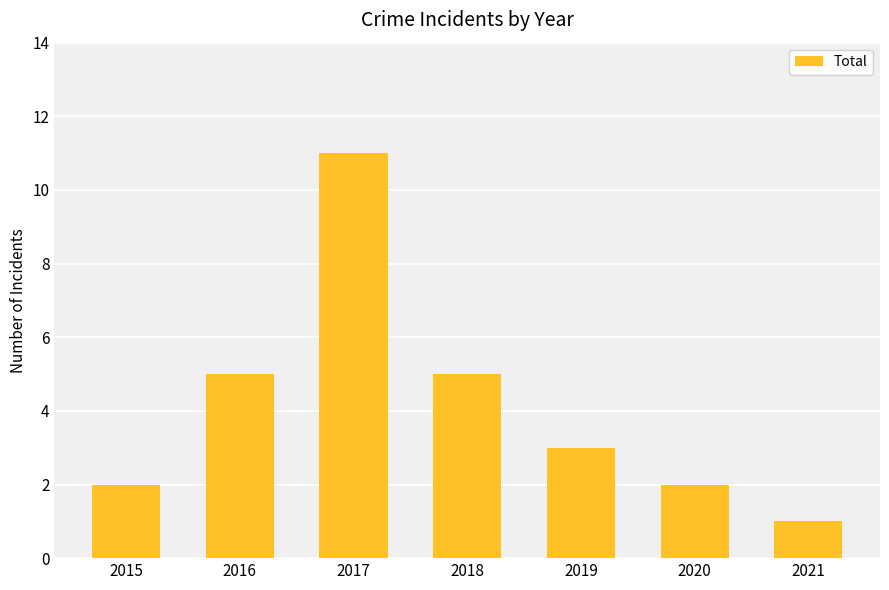

What is the difference between the maximum and minimum values?

10